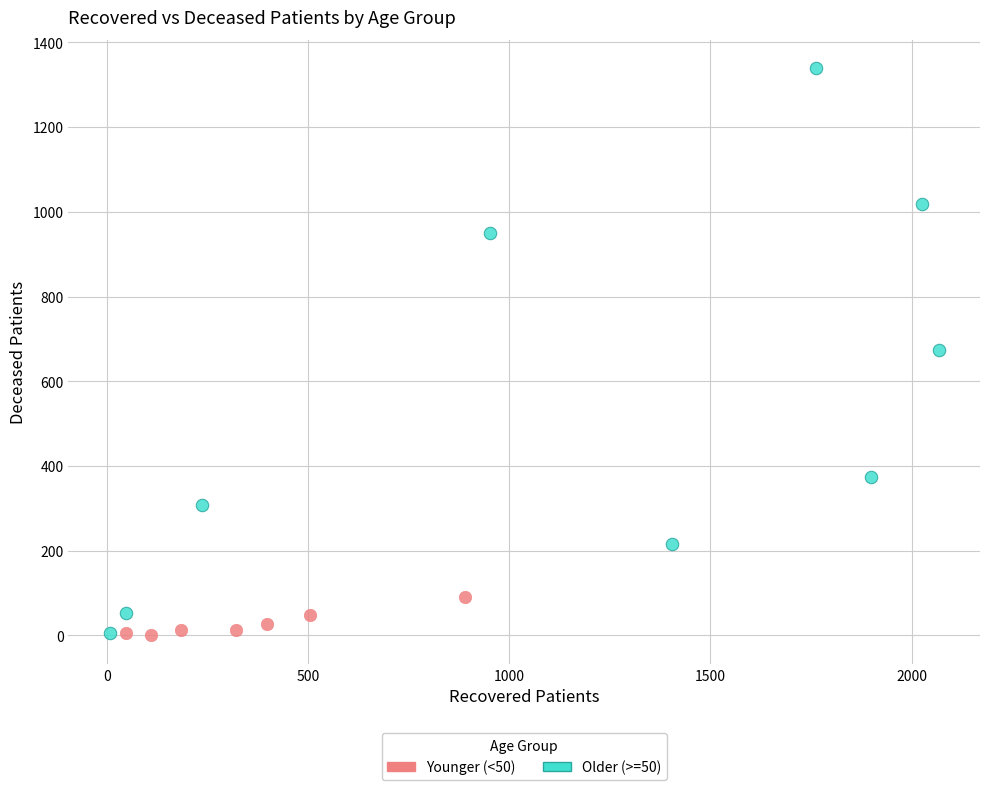

Which series has the widest spread of Y values?

Older (>=50)